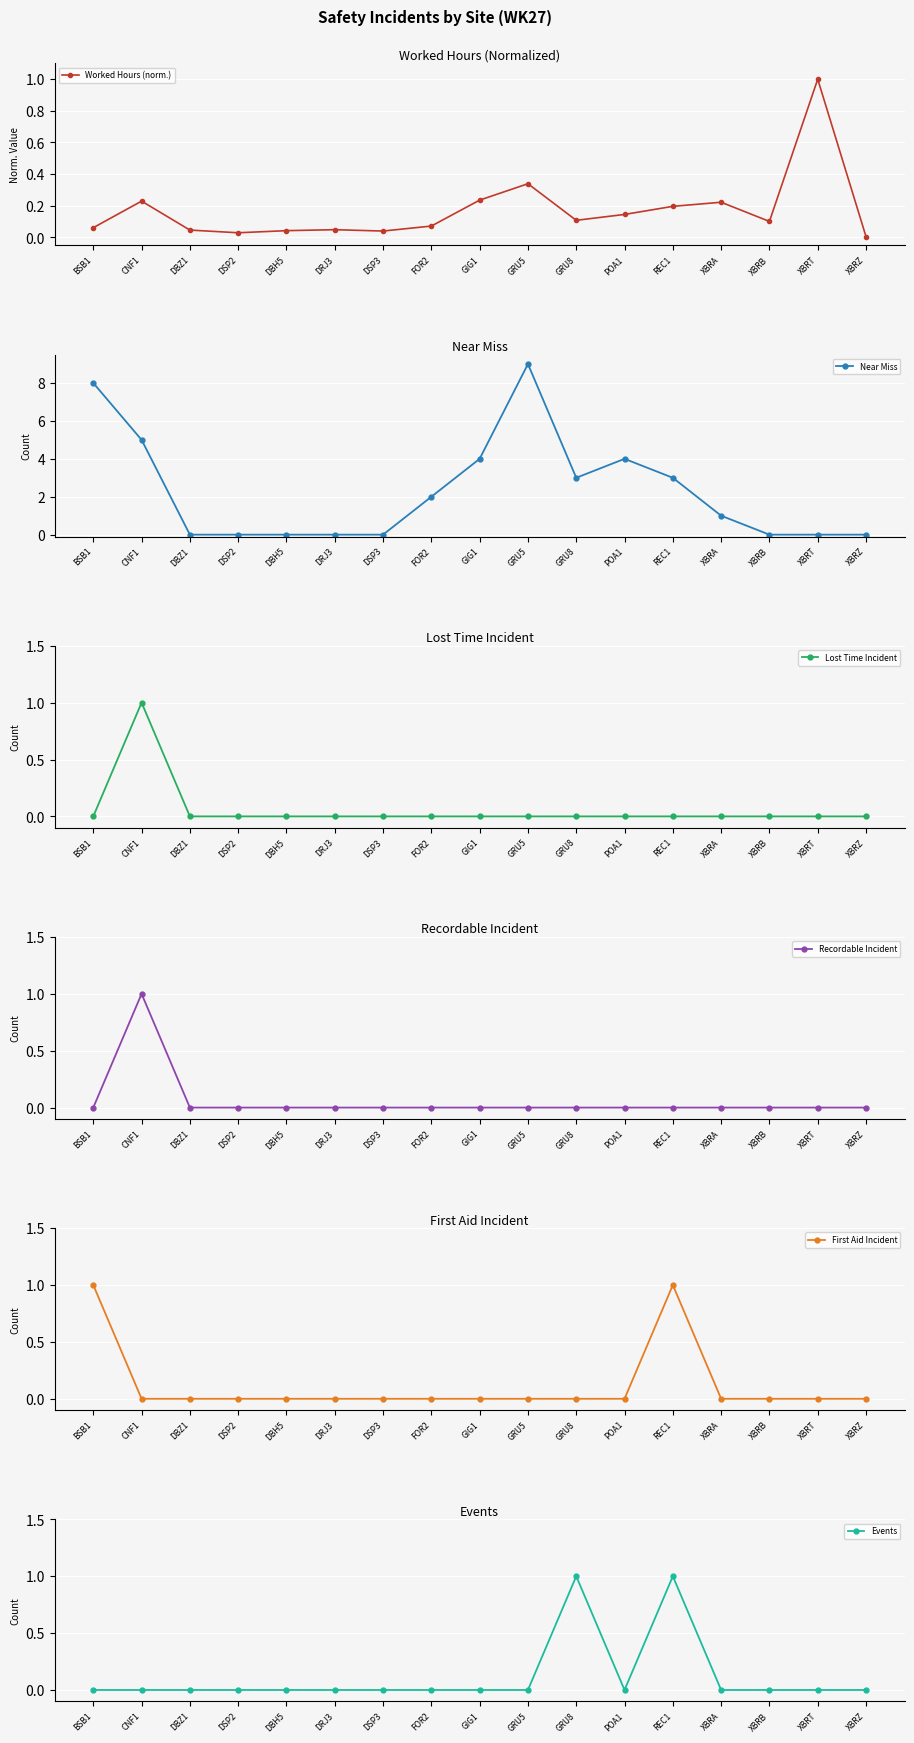

What are all the series names shown in the legend?

Worked Hours (norm.), Near Miss, Lost Time Incident, Recordable Incident, First Aid Incident, Events